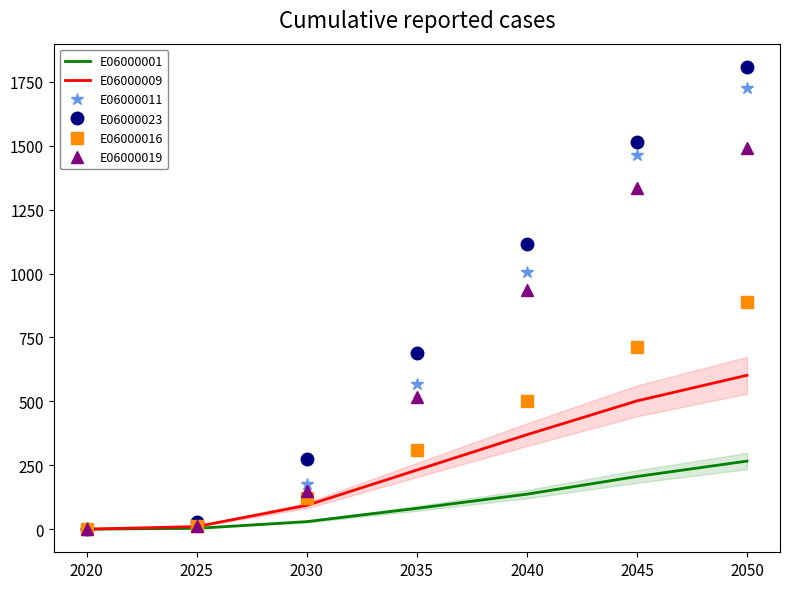

The E06000019 series shows 1491.2 at 2050. True or false?

True